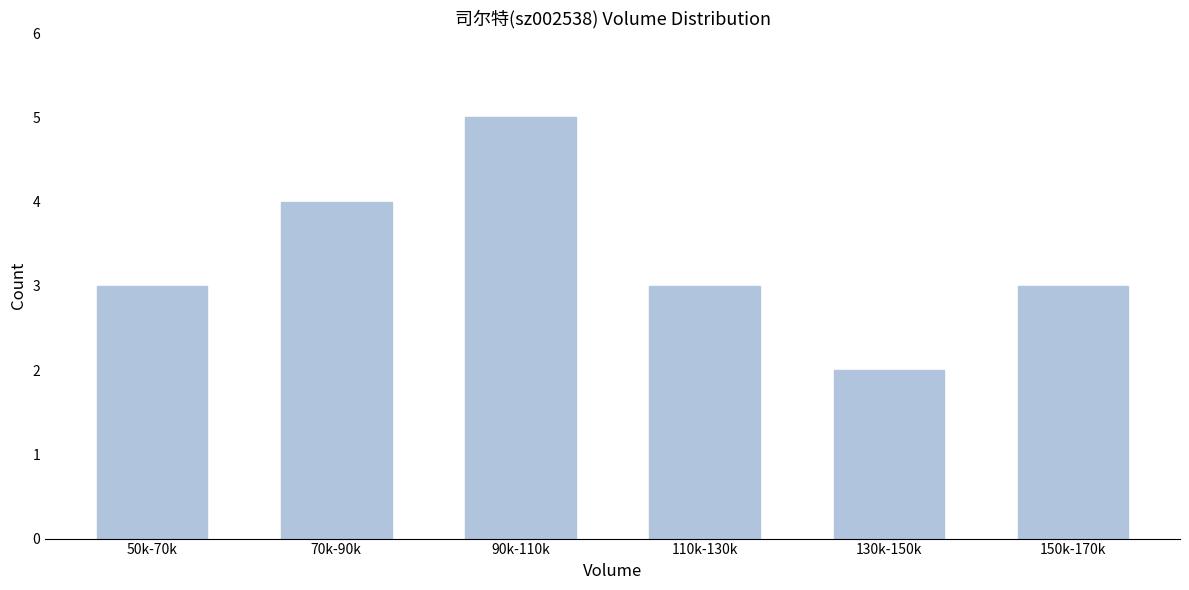

Reading left to right, transcribe all the data shown in this chart.

3	4	5	3	2	3